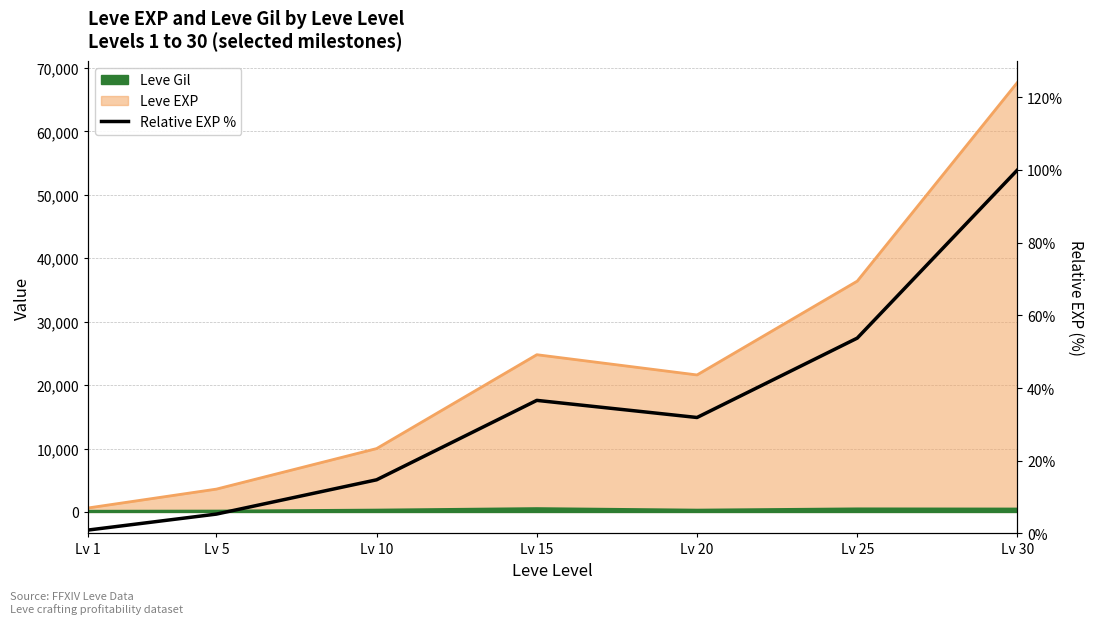

What is the value of the 2nd point from the left?

5.3